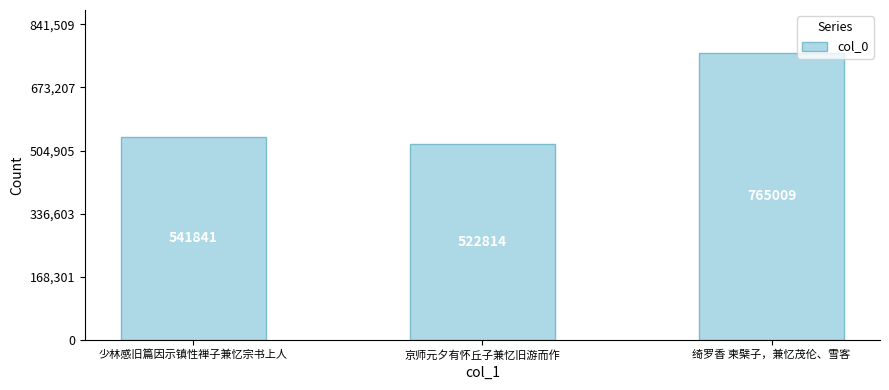

What is the label of the 3rd bar from the left?

绮罗香 柬檗子，兼忆茂伦、雪客